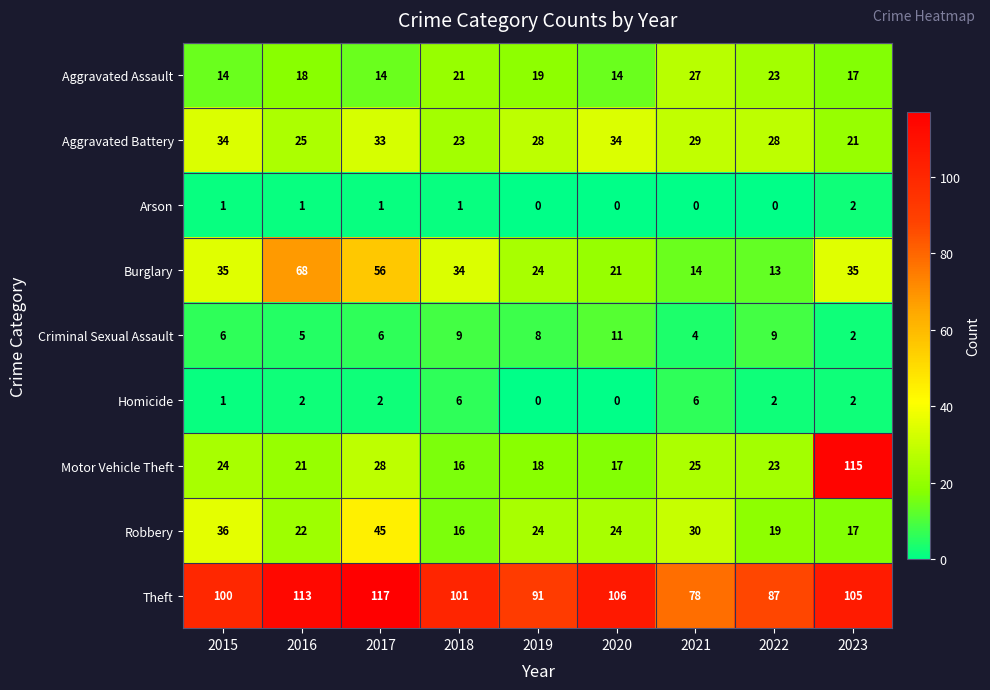

At which category is the sum across all series the highest?

2023